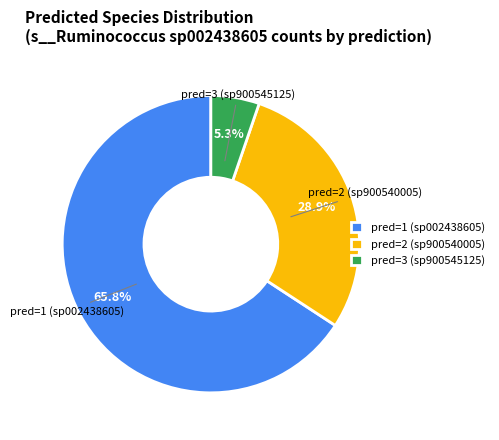

Which slice is the largest?

pred=1 (sp002438605)